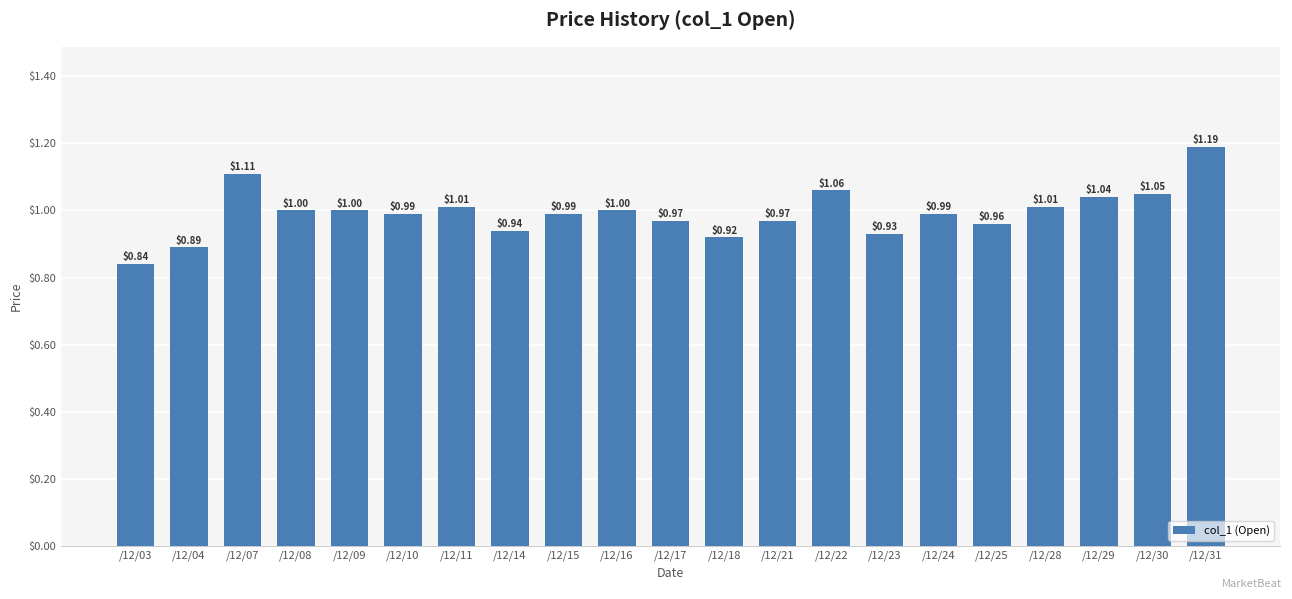

Between /12/24 and /12/07, which is larger?

/12/07